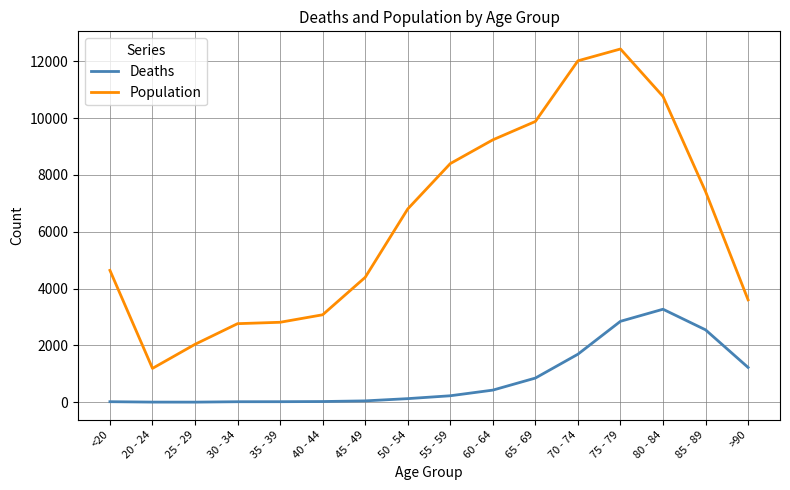

True or false: Population has more than 0 points higher than both neighbors.

True